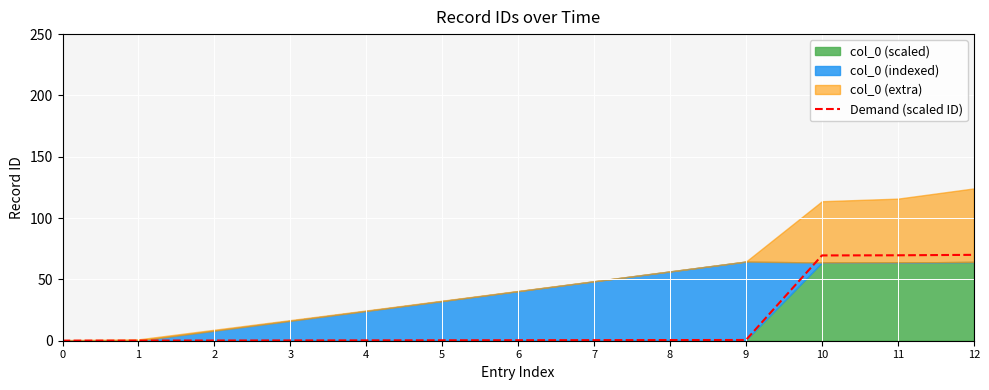

Which category has the highest value across all series?

12